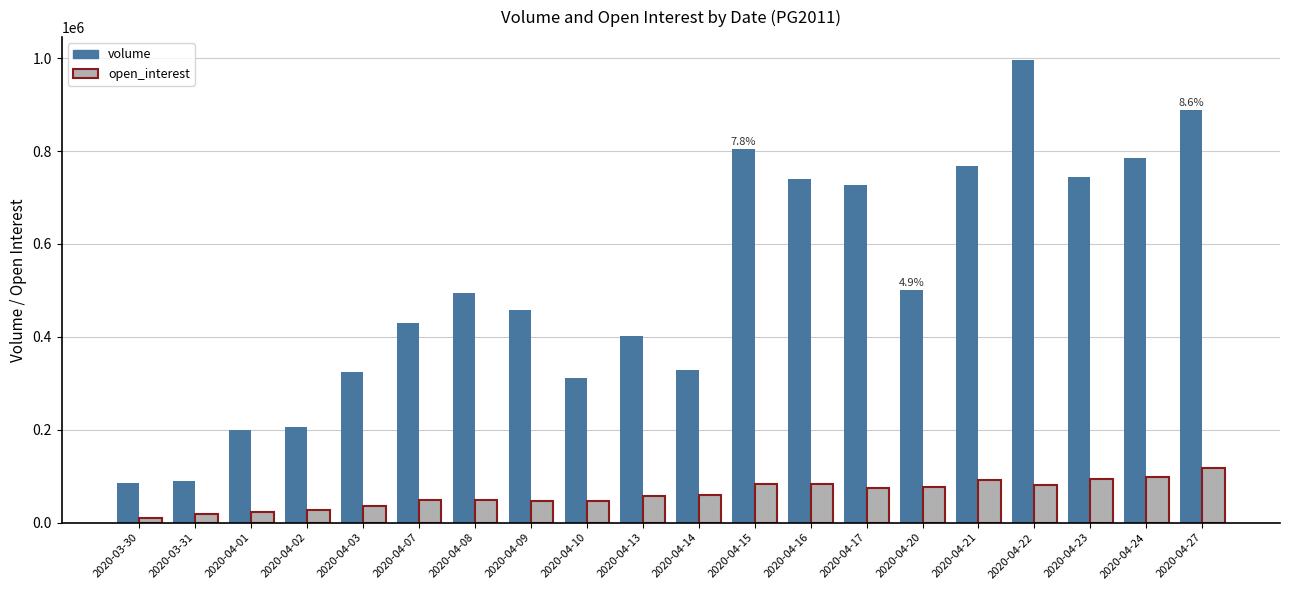

The volume series shows 119300 at 2020-03-30. True or false?

False